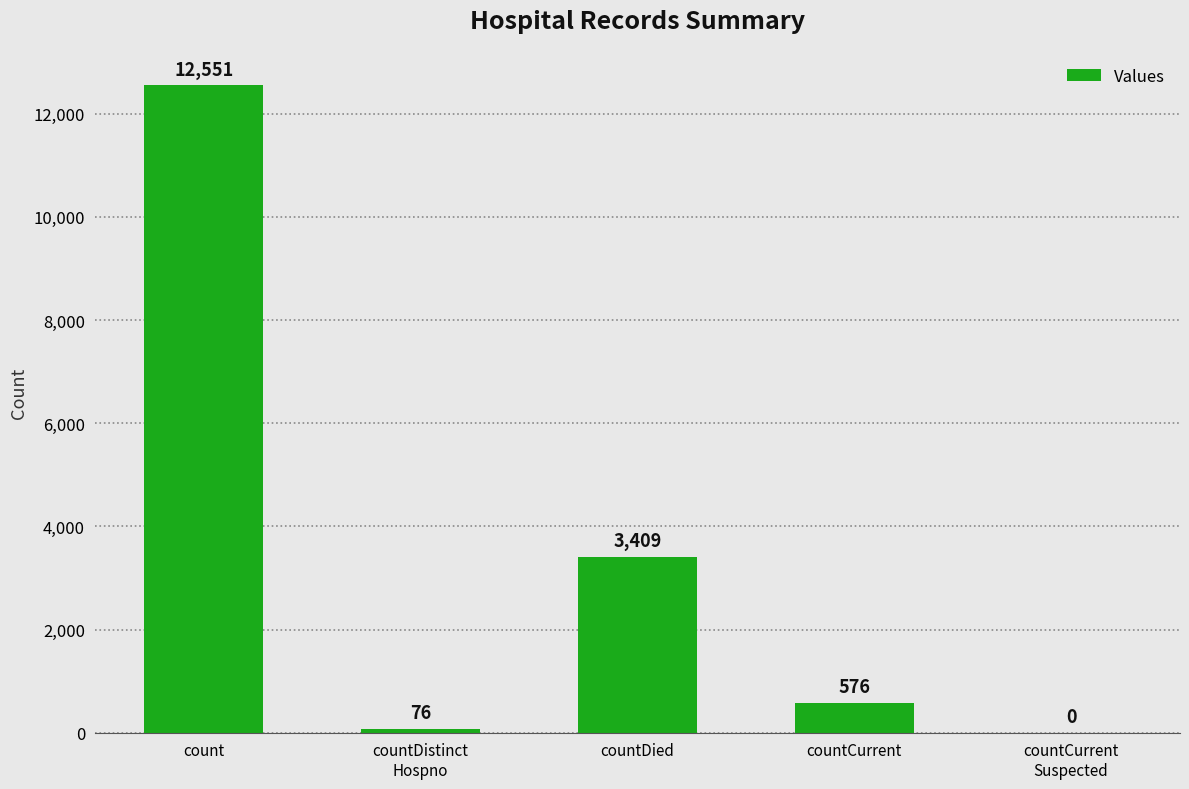

The value at countDied is 3409. True or false?

True